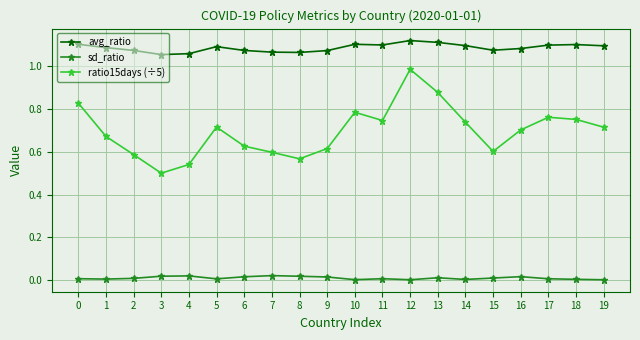

At how many categories does at least one series exceed 0?

20